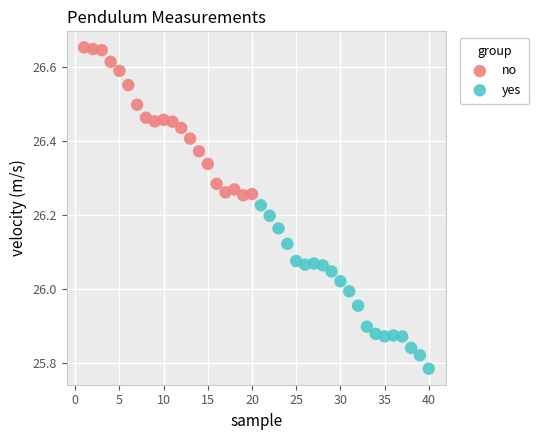

Which series has the largest Y range (max minus min)?

yes